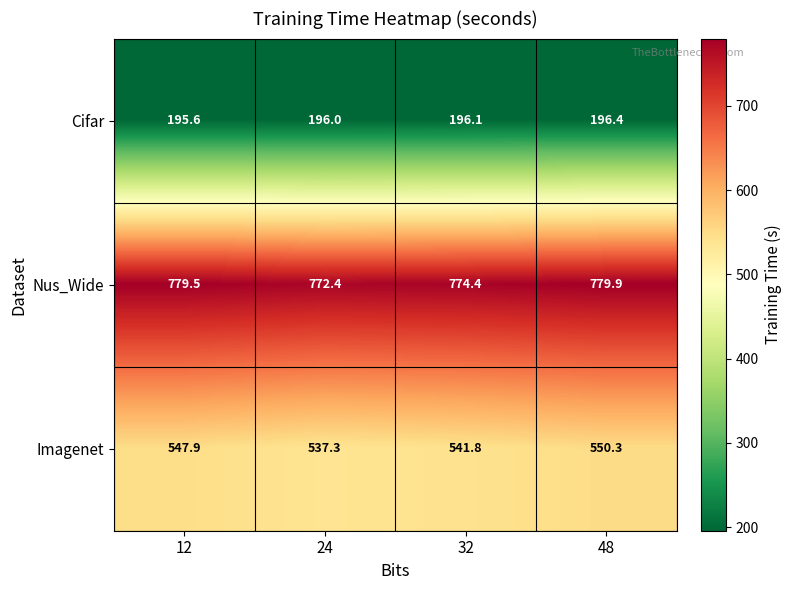

At which label does Imagenet first exceed 547?

12